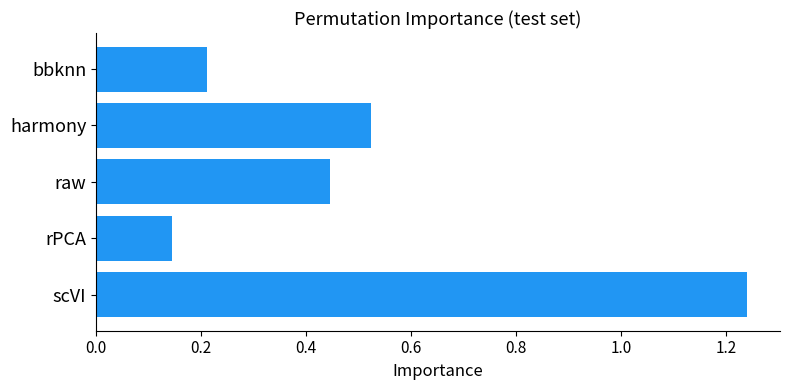

Which category has the lowest value across all series?

rPCA